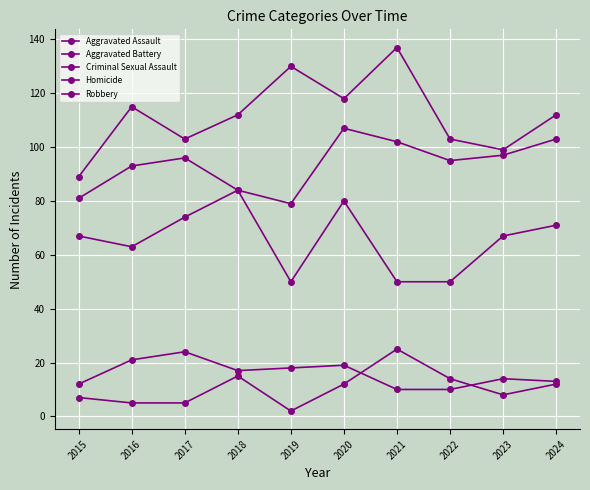

How many distinct data groups are displayed?

5